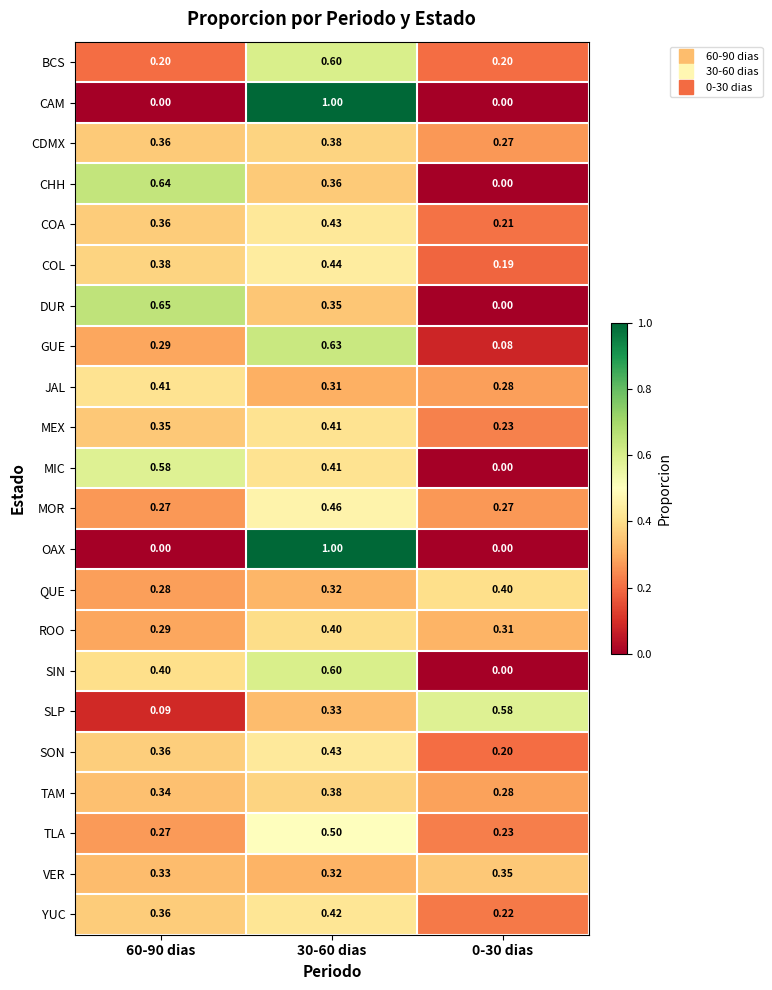

What is the maximum value shown in the chart?

1.0